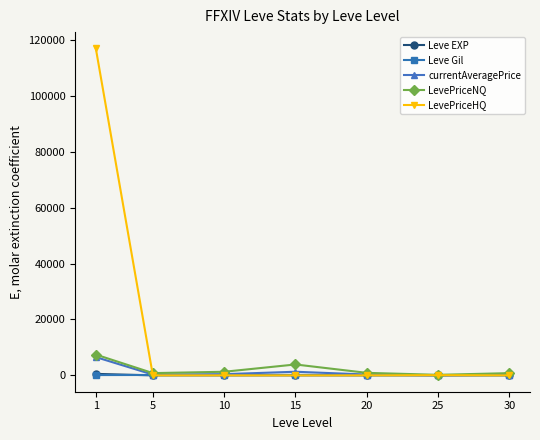

At which label does LevePriceNQ first exceed 903?

1